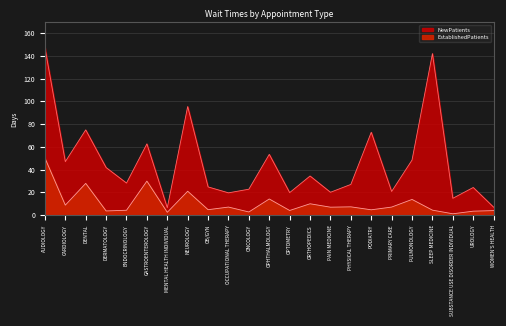

Which series has the widest spread of values?

NewPatients